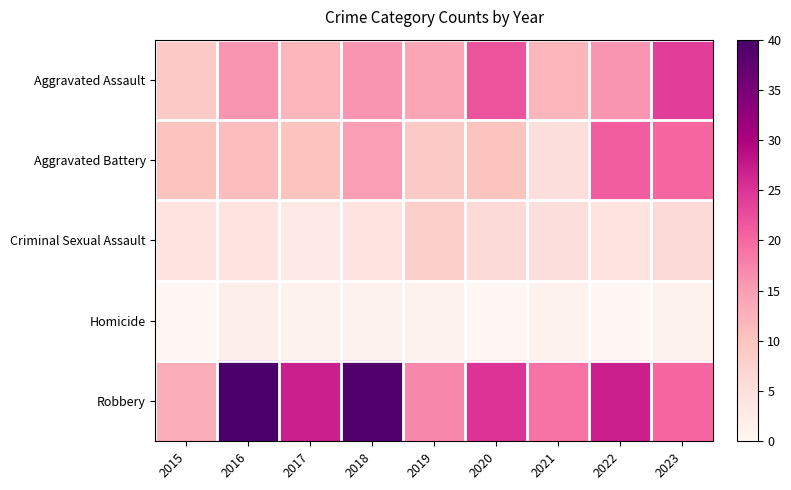

Which label corresponds to the largest value in the chart?

2016